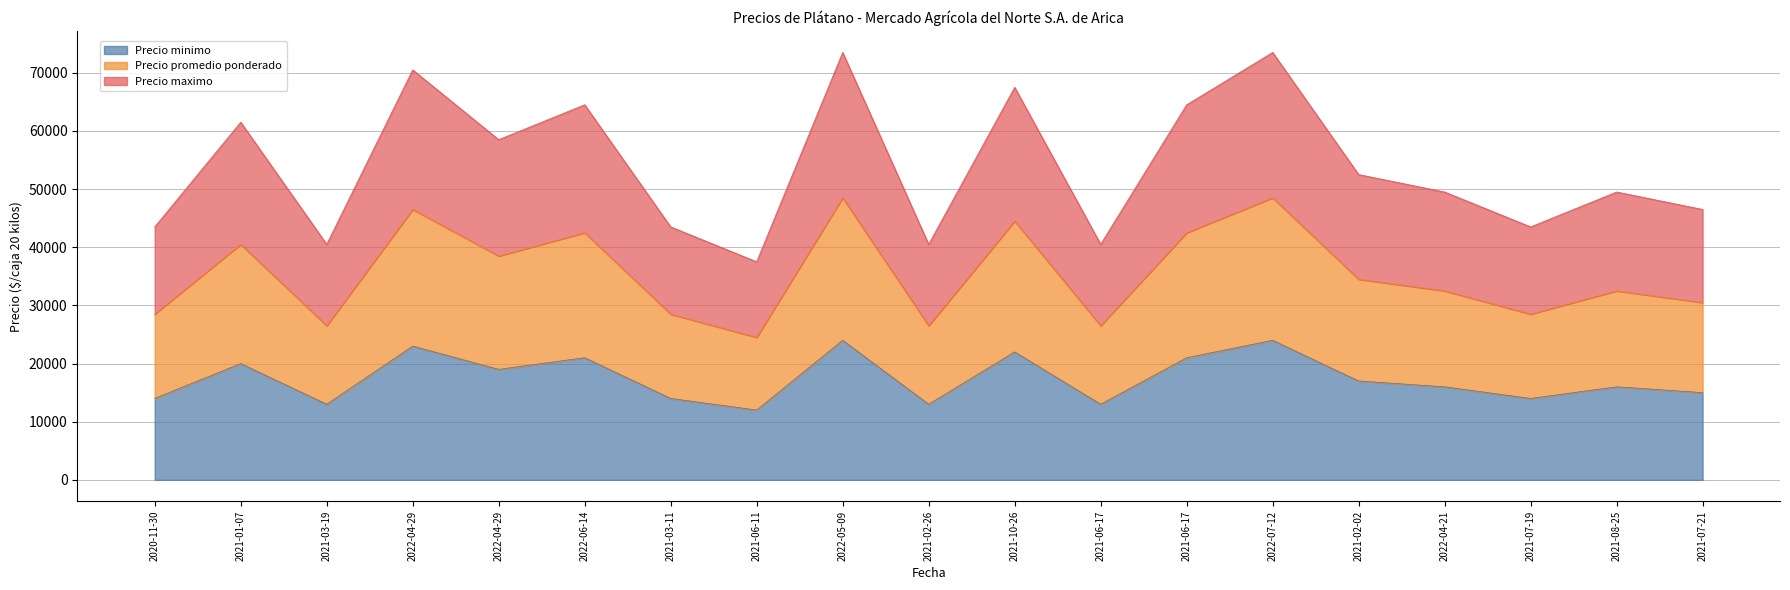

Does the chart display data point markers on the line(s)?

No